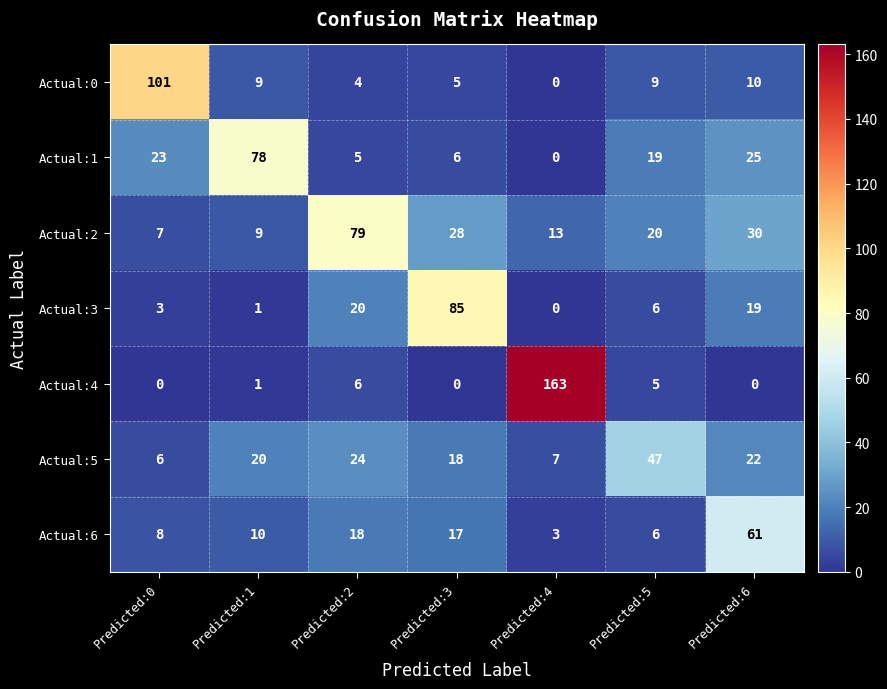

The Actual:1 series shows 25 at Predicted:6. True or false?

True